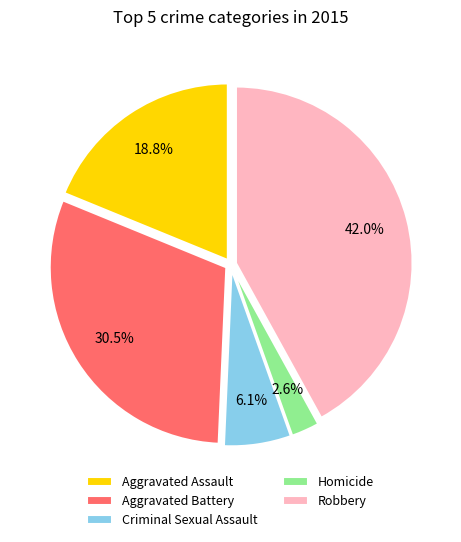

Rank the categories by value from highest to lowest.

Robbery, Aggravated Battery, Aggravated Assault, Criminal Sexual Assault, Homicide